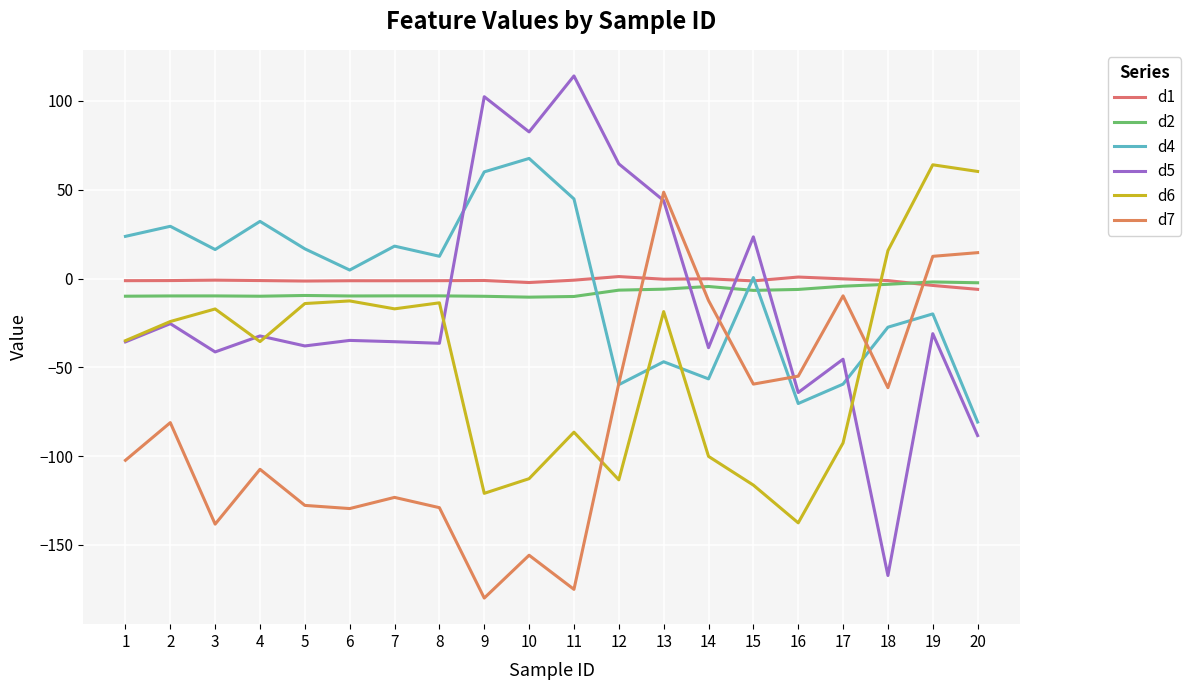

How many interior local peaks does the d5 series have?

8